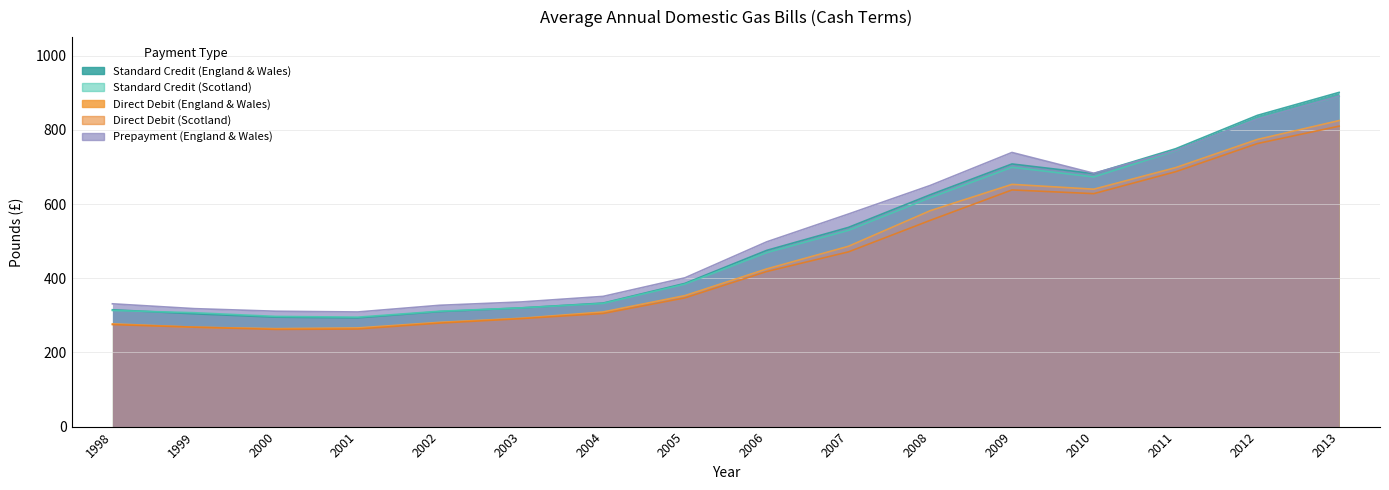

At 2006, list the series in order from smallest to largest.

Direct Debit (Scotland), Direct Debit (England & Wales), Standard Credit (Scotland), Standard Credit (England & Wales), Prepayment (England & Wales)